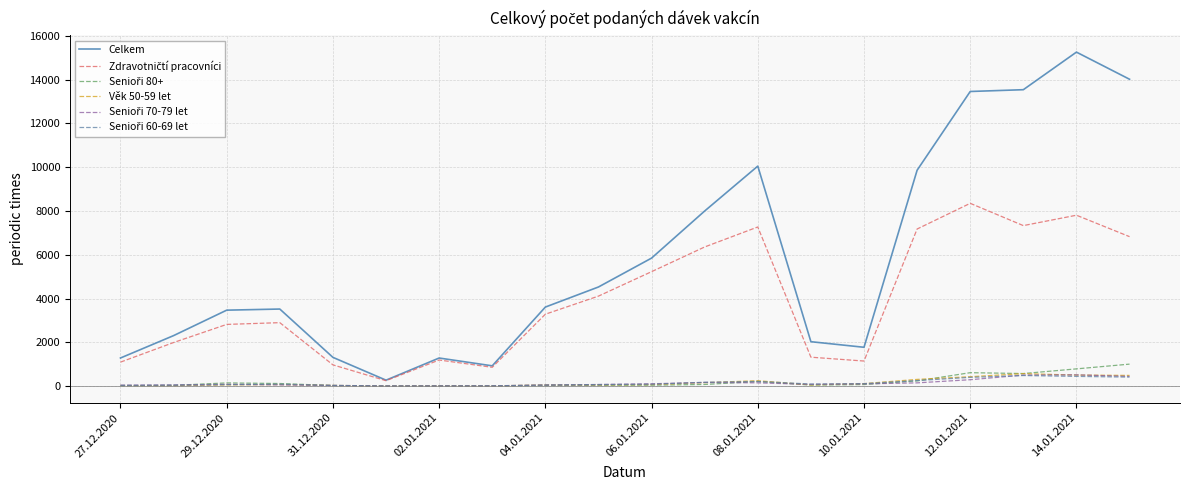

Which series has the widest spread of values?

Celkem